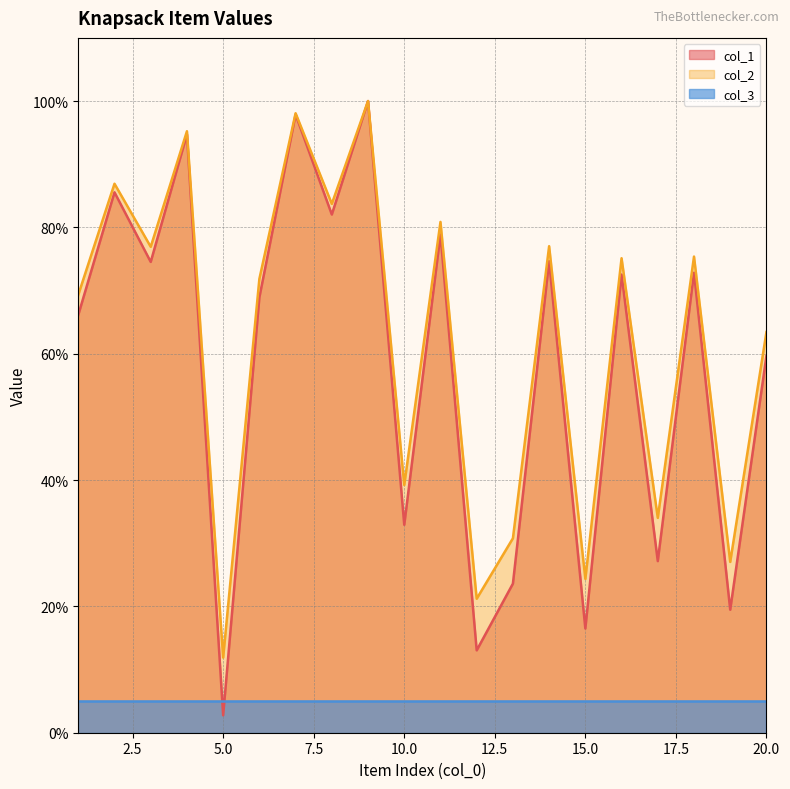

Which series has the largest range (max minus min)?

col_1